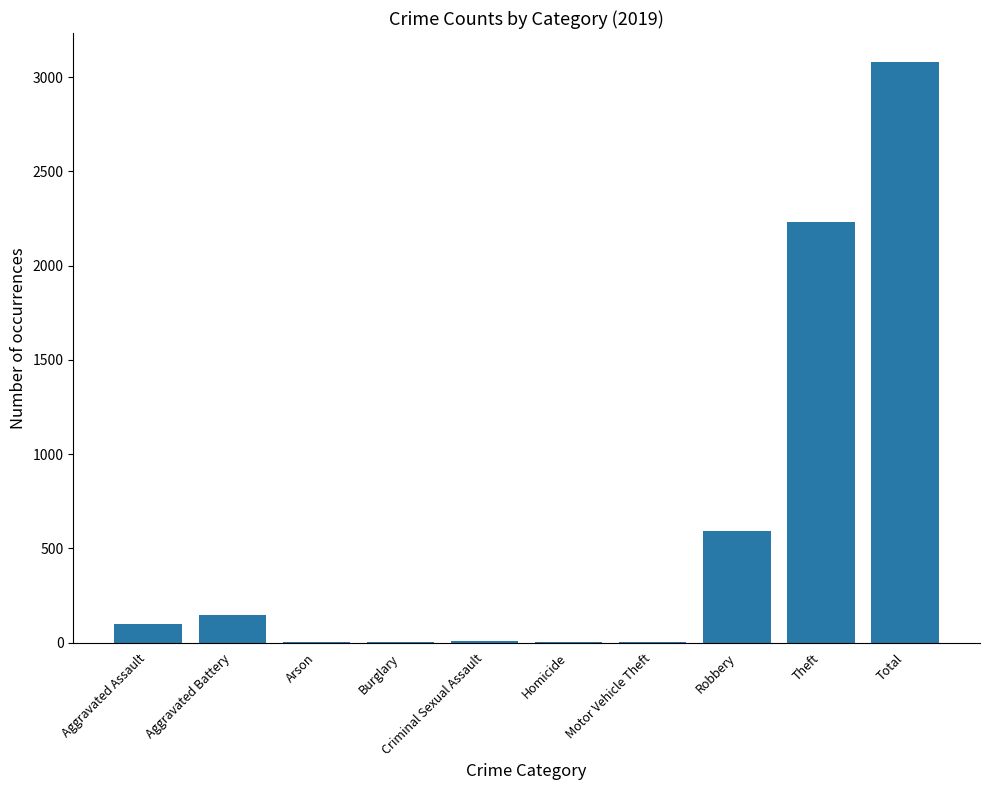

What is the average value?

616